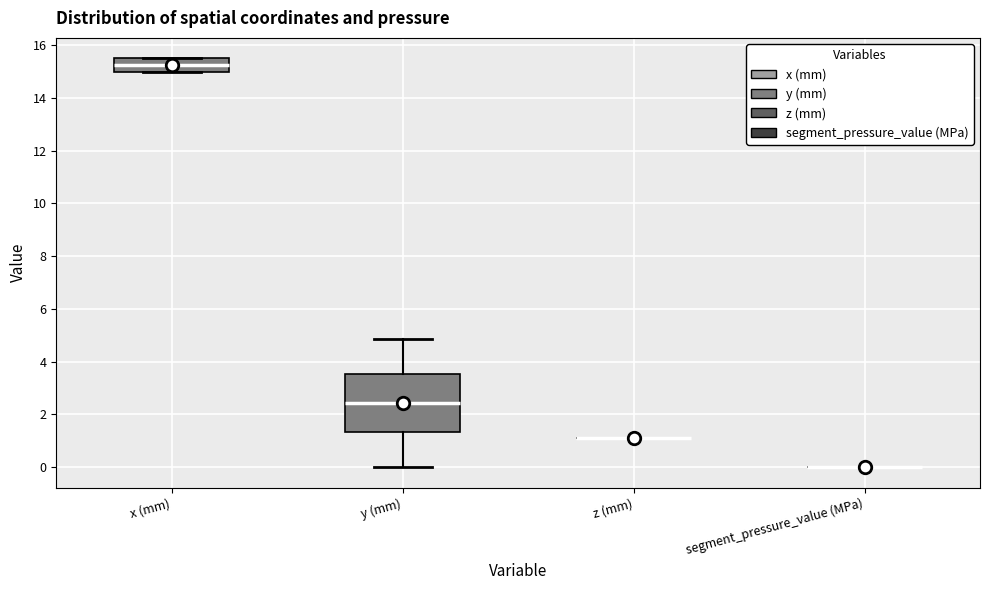

Reading left to right, read every box against the y-axis: the position of its median line, the range the box covers, and the ends of its whiskers. The values are not printed on the chart, so give them approximately, as read against the axis.

x (mm): median 15.2, box 15.0 to 15.6, whiskers 15.0 to 15.6
y (mm): median 2.4, box 1.4 to 3.6, whiskers 0.0 to 4.8
z (mm): box collapsed to a line at 1.2, whiskers 1.2 to 1.2
segment_pressure_value (MPa): box collapsed to a line at 0.0, whiskers 0.0 to 0.0